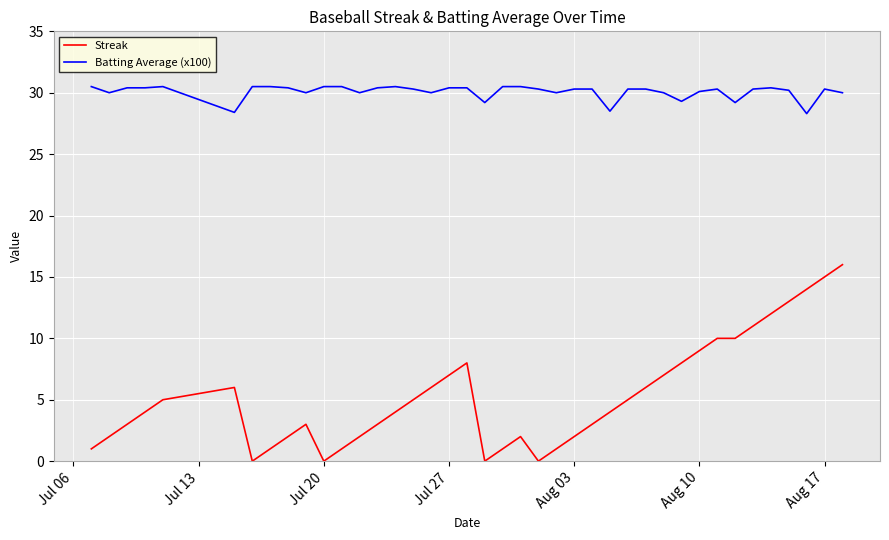

Which series has the largest range (max minus min)?

Streak